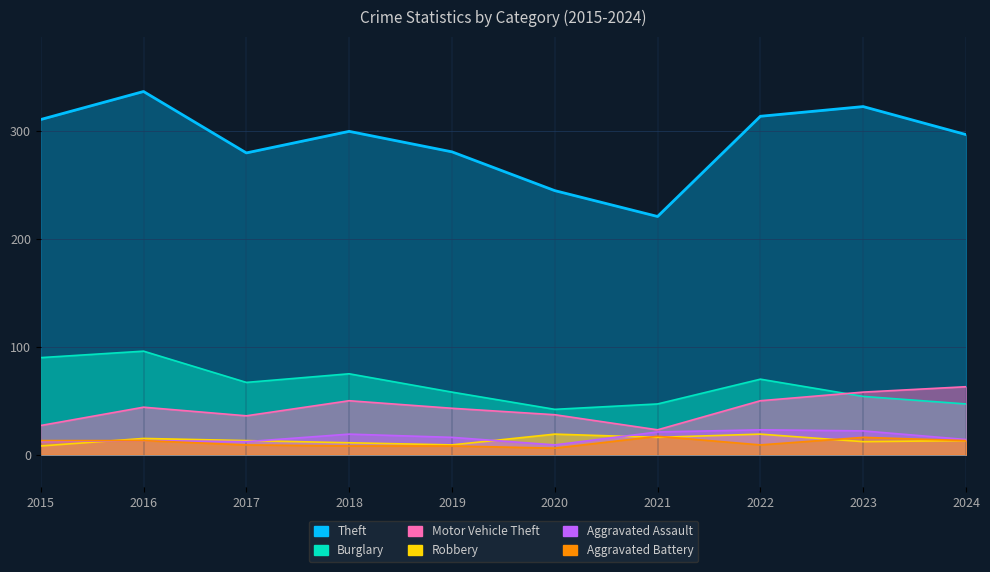

At how many categories does at least one series exceed 122?

10